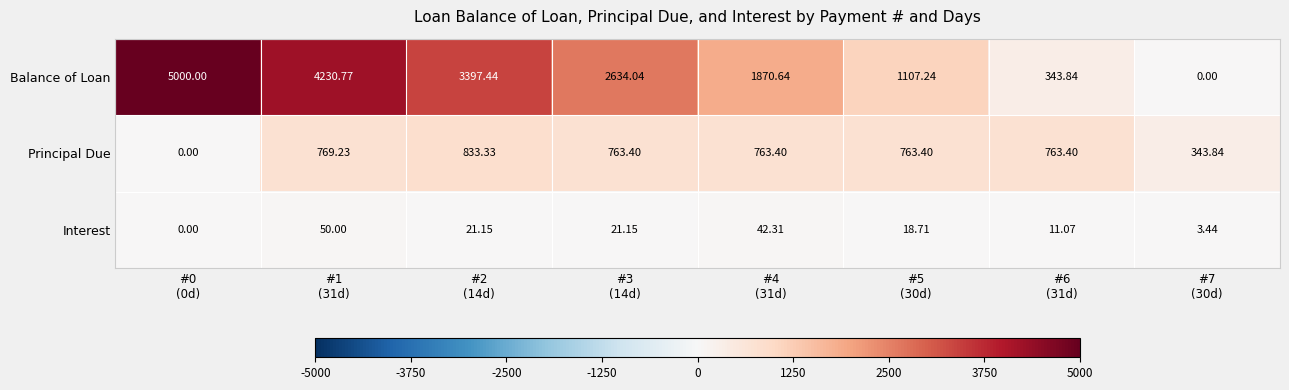

Which series has the widest spread of values?

Balance of Loan